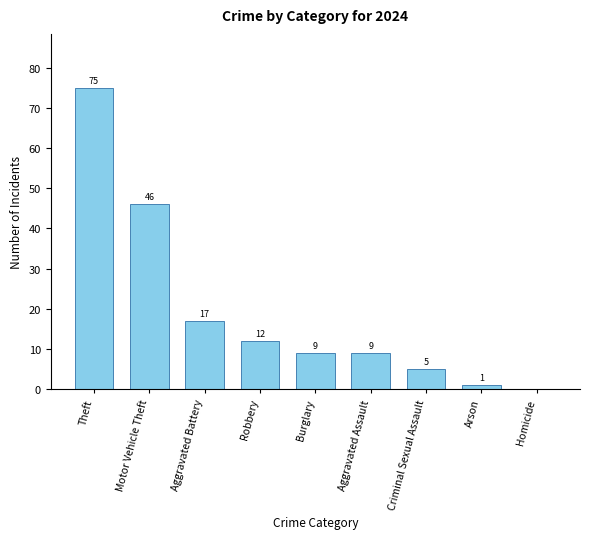

Which category has the highest value across all series?

Theft